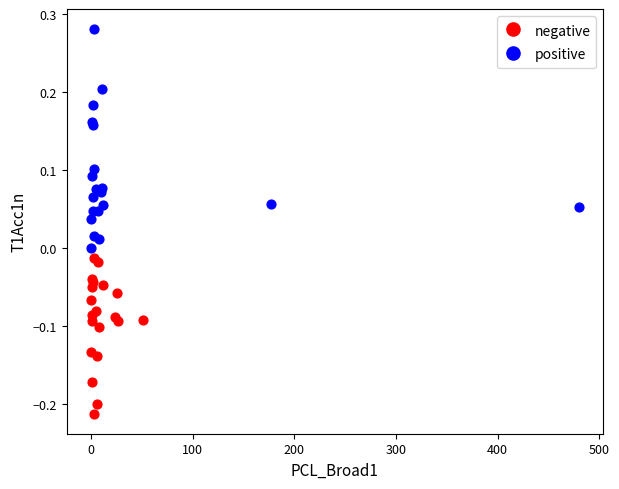

Which series contains the highest Y value?

positive